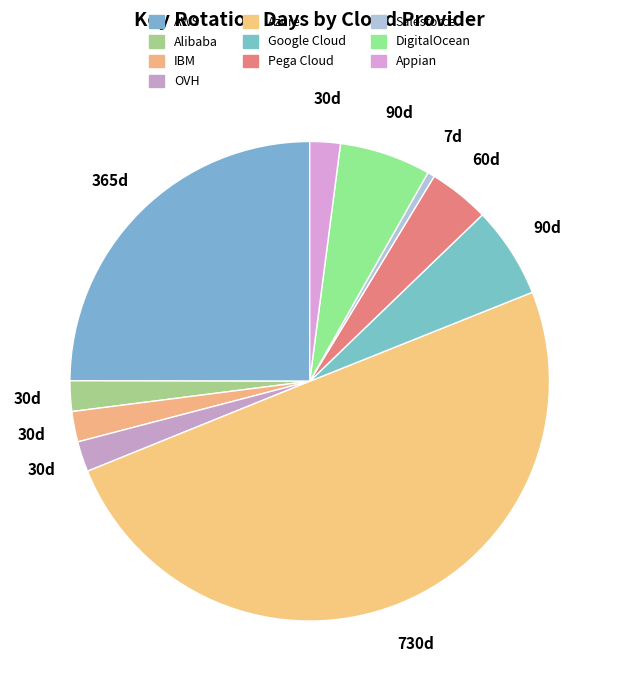

To the nearest percent, what is the difference between the largest and smallest slice percentages?

49%